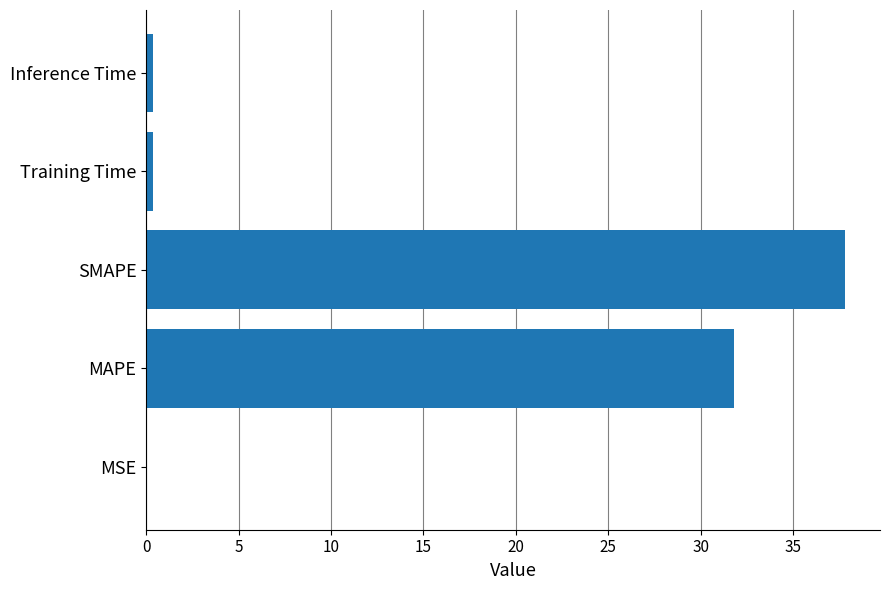

At which category does the chart reach its peak across all series?

SMAPE